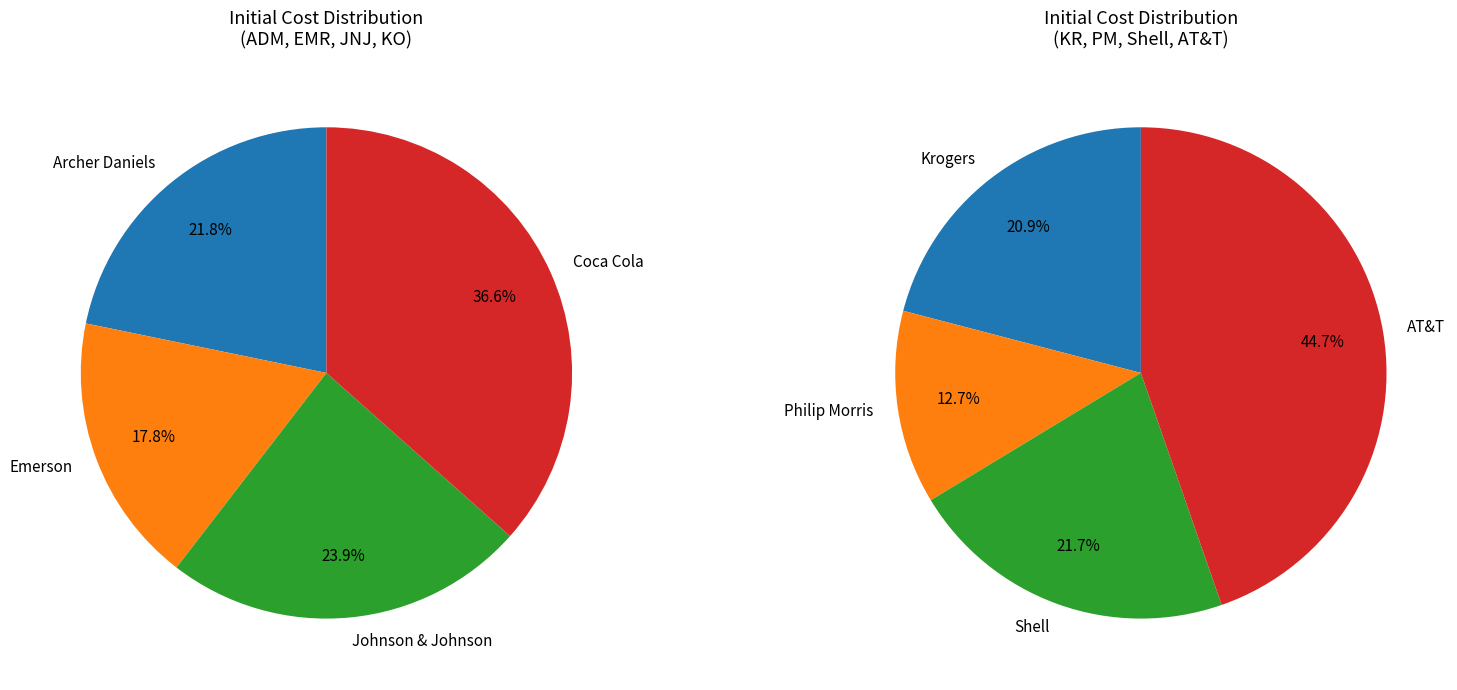

Is there a majority slice in this chart?

No